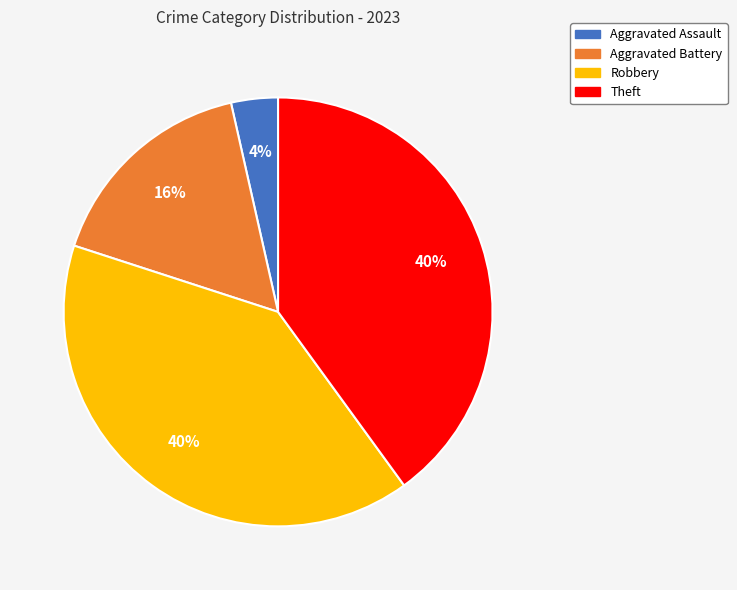

To the nearest percent, what portion does Aggravated Assault represent?

4%